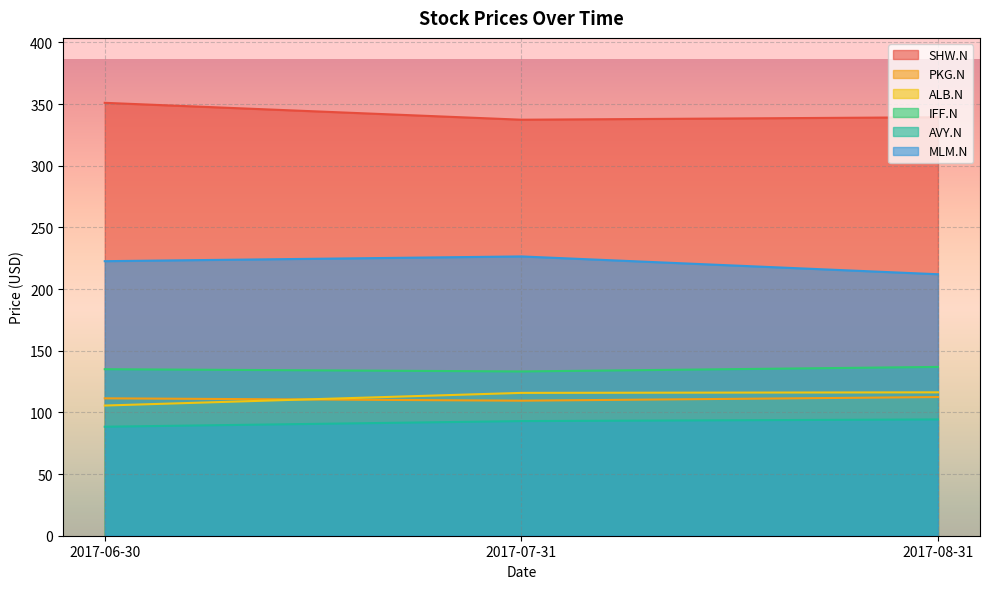

What position from the right is 2017-07-31?

2